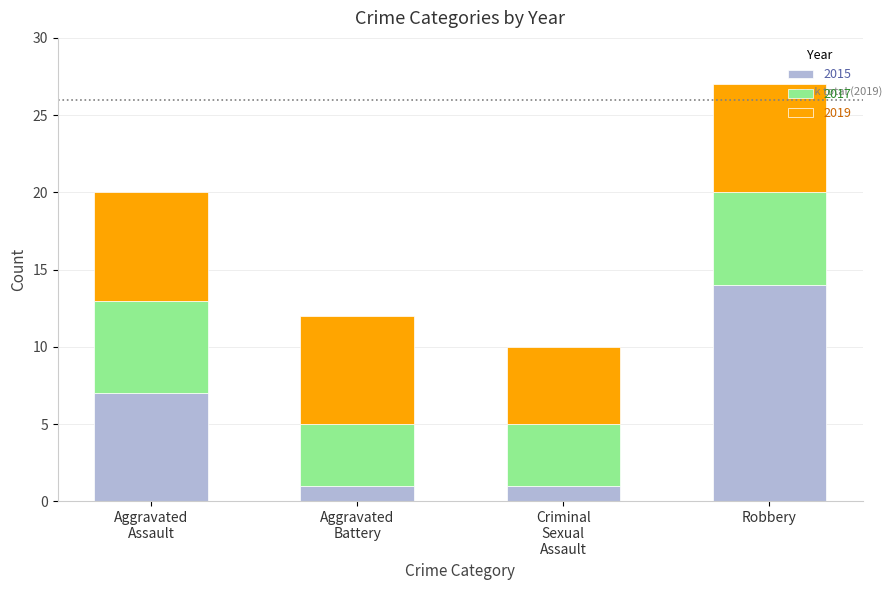

Count the number of categories in the chart.

4